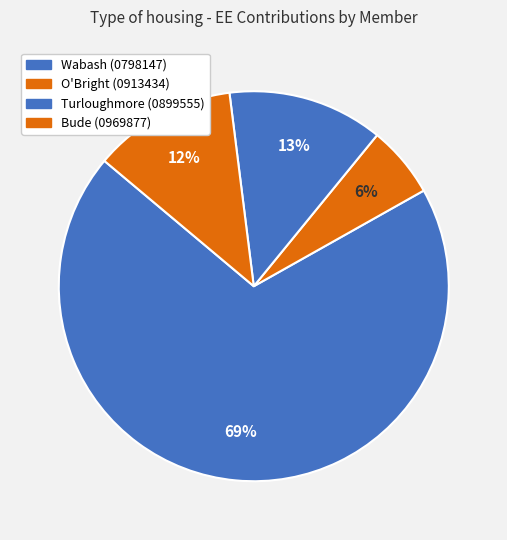

What is the total percentage of O'Bright (0913434) and Wabash (0798147)?

75.2%